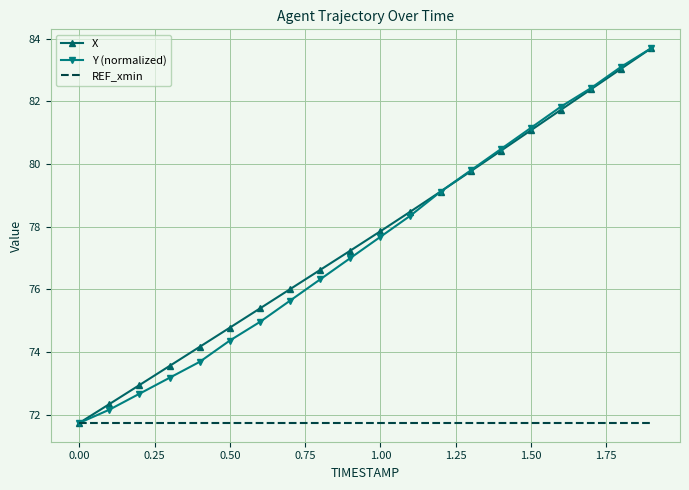

What is the smallest value displayed?

71.7